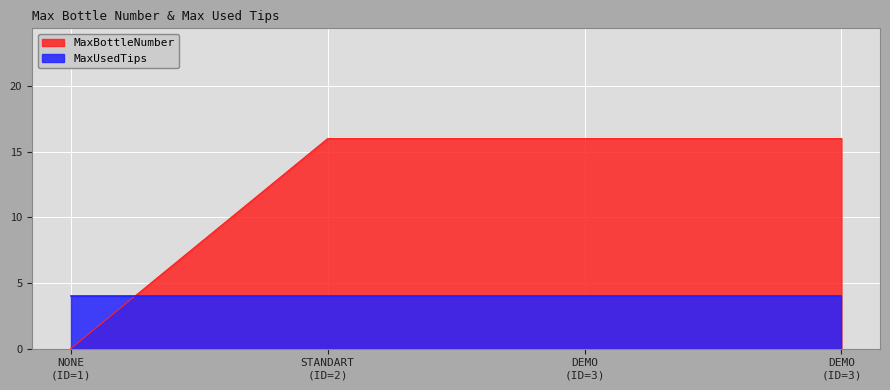

Reading right to left, extract all data points from this chart.

16	16	16	0